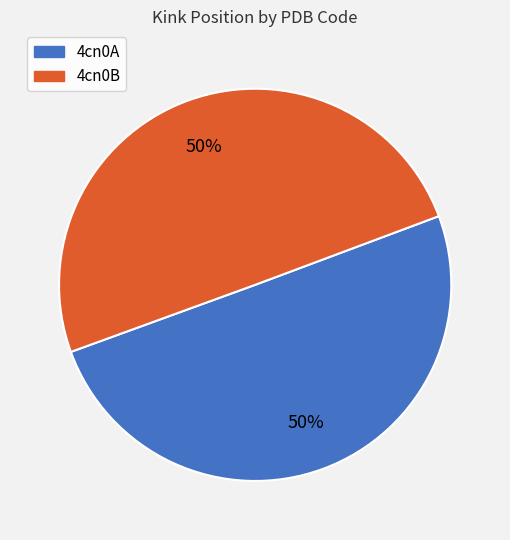

What percentage is the 4cn0A slice, to the nearest percent?

50%